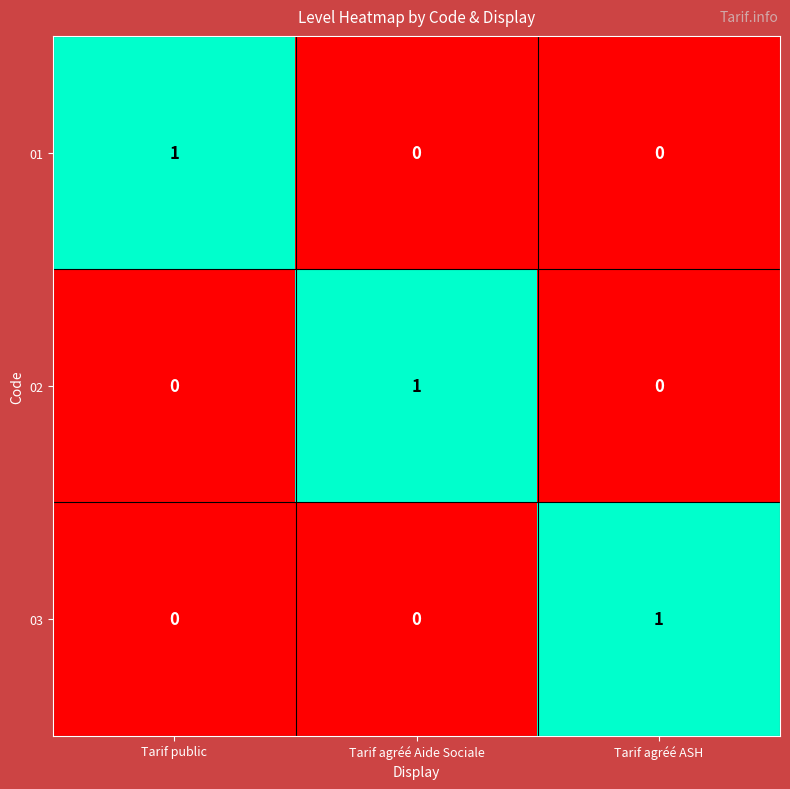

How many 01 values are between 0 and 1?

3